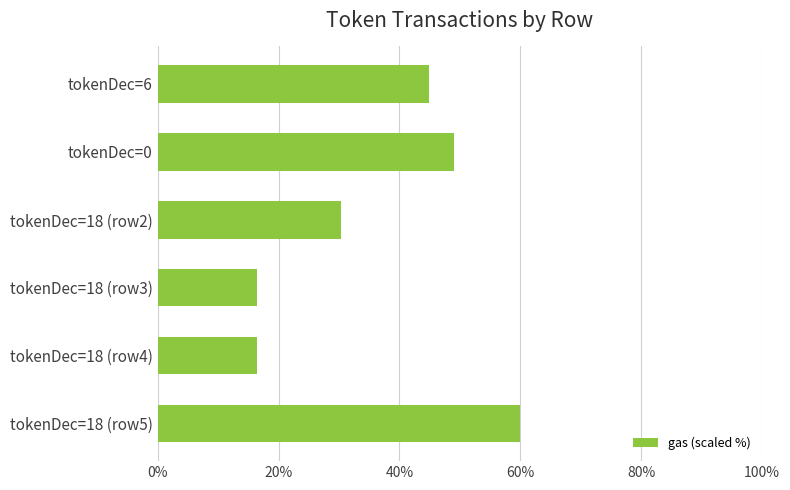

What is the value of the 4th bar from the top?

16.5